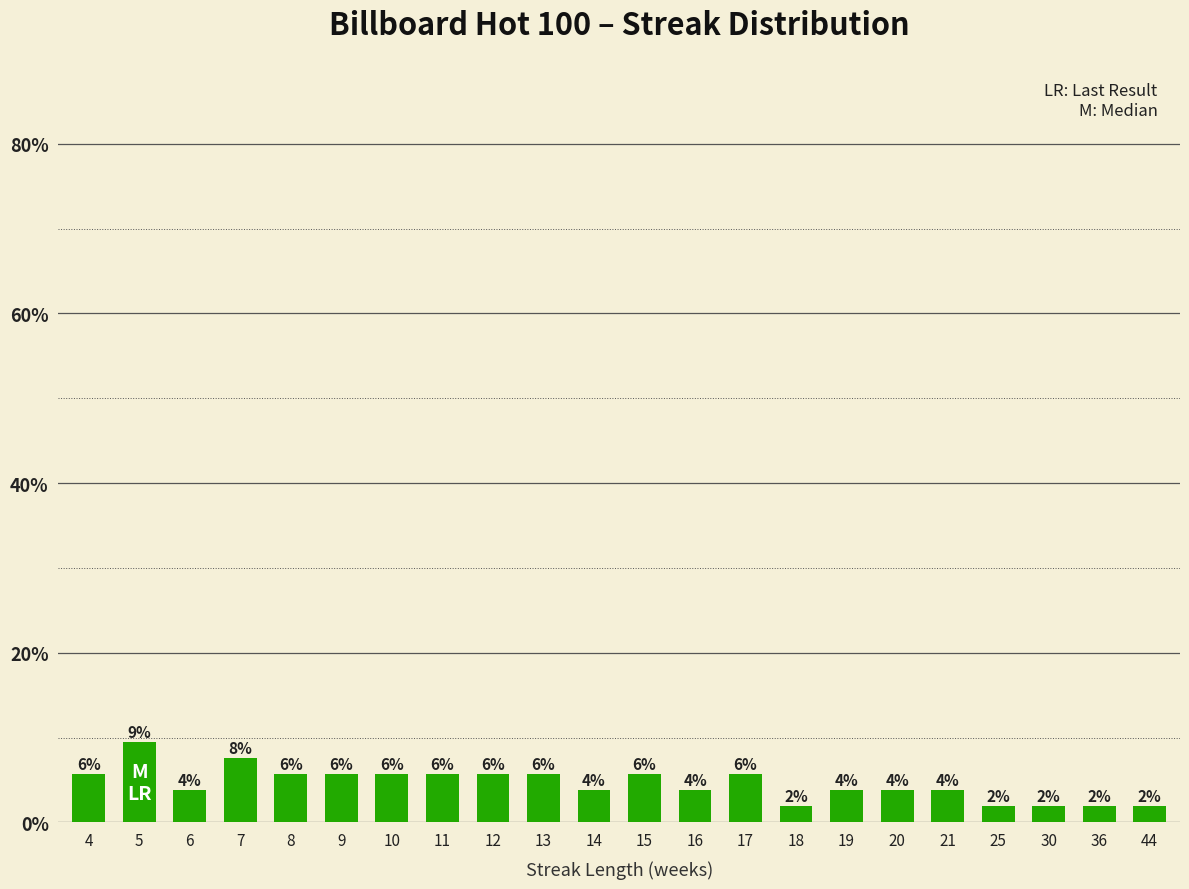

Are the bars horizontal?

No